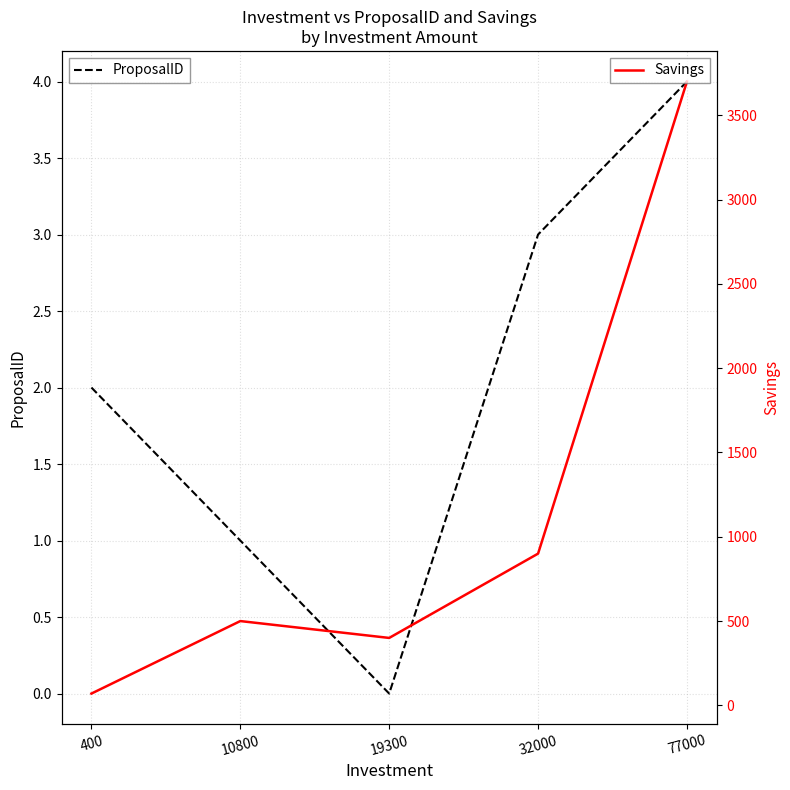

What is the average value of the ProposalID series?

2